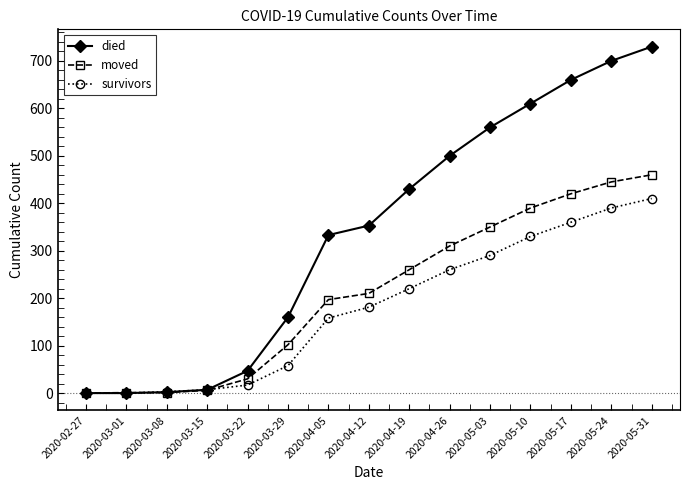

List the series in order of their peak value, highest first.

died, moved, survivors